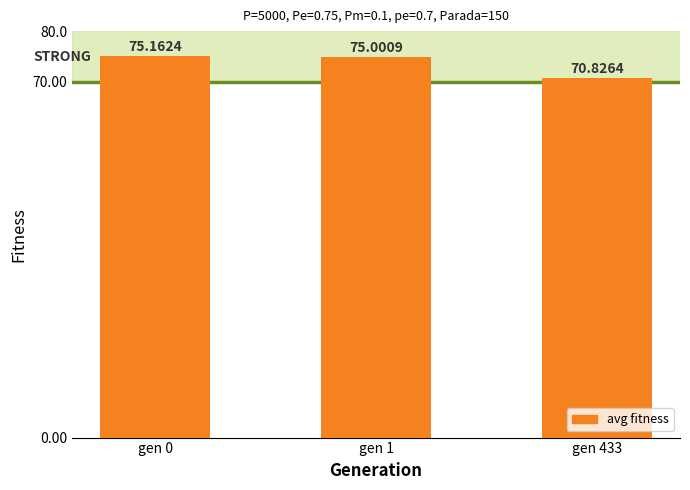

Which label corresponds to the largest value in the chart?

gen 0